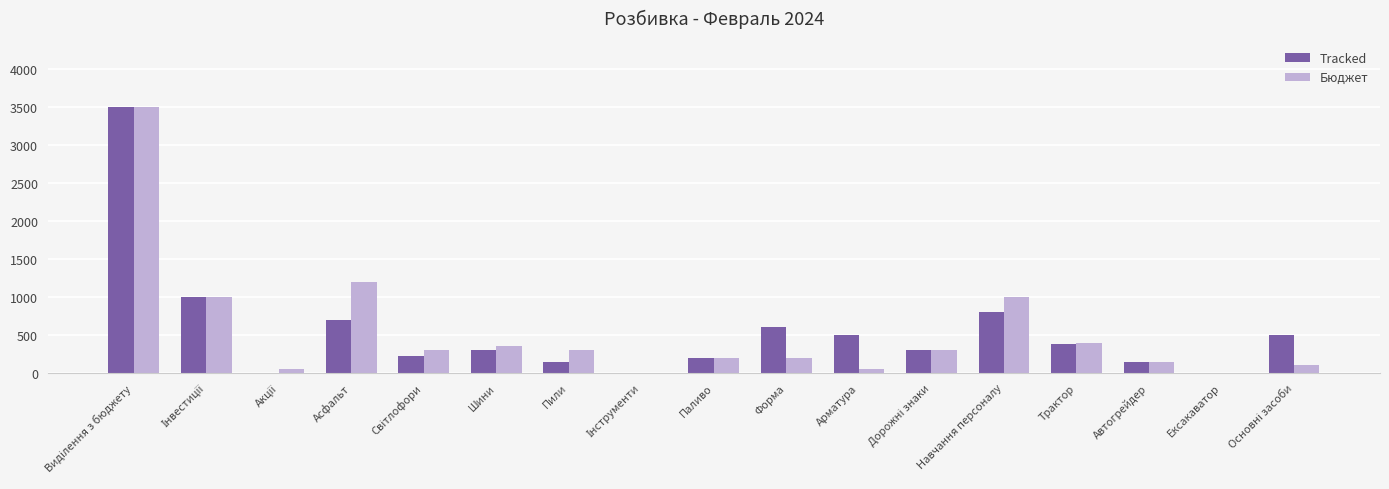

How many series are shown in this chart?

2